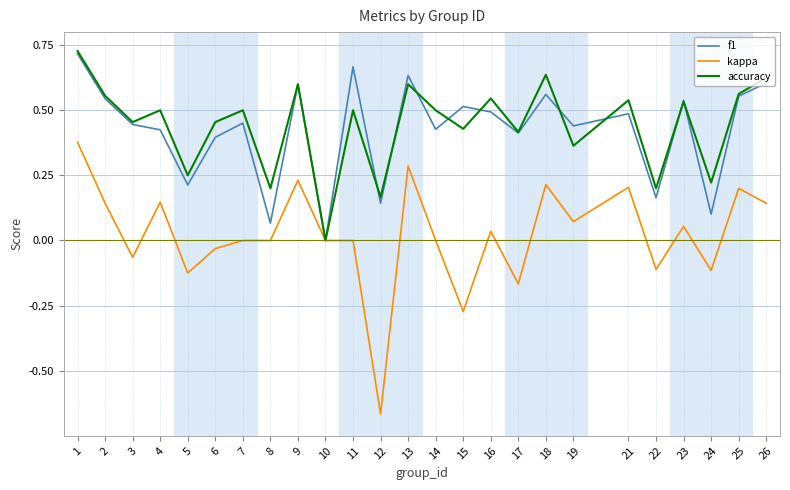

Where is the first local minimum for kappa?

3